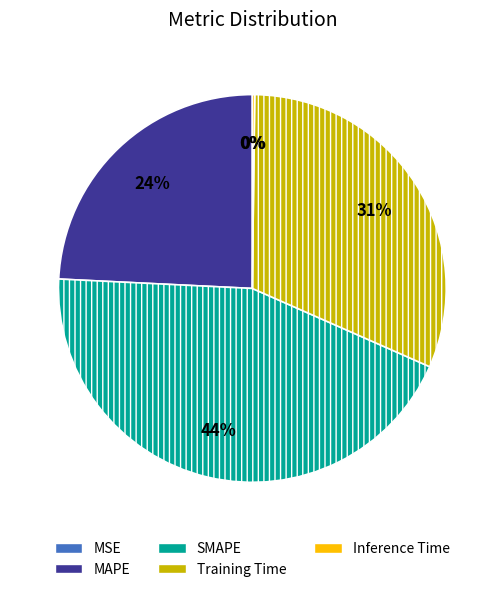

What is the largest slice in the pie chart?

SMAPE